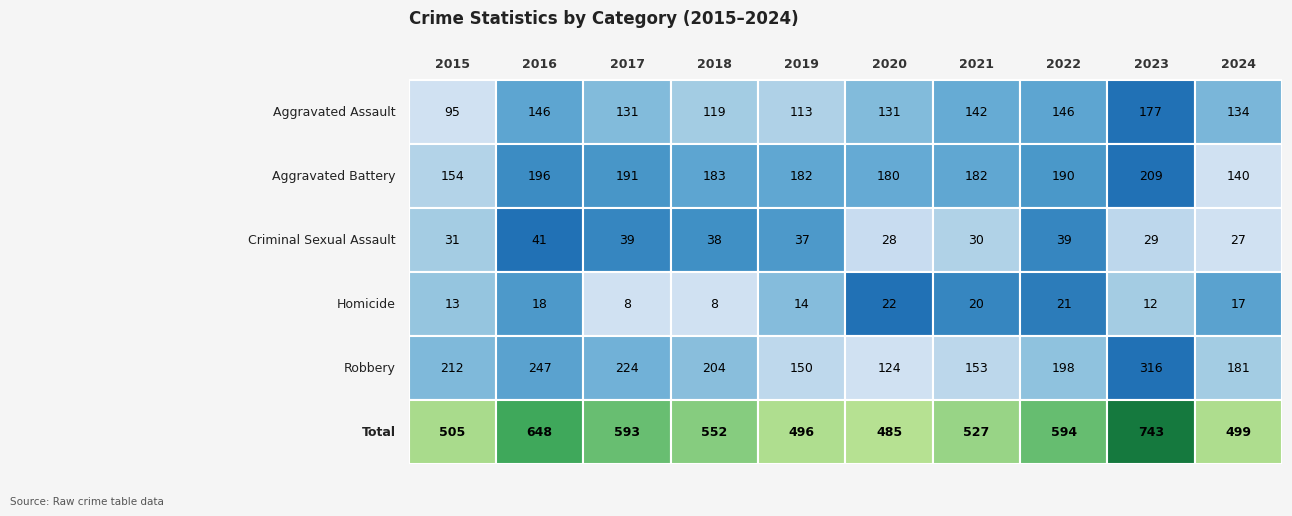

Reading right to left, what are all the values shown in this chart?

Aggravated Assault: 134	177	146	142	131	113	119	131	146	95
Aggravated Battery: 140	209	190	182	180	182	183	191	196	154
Criminal Sexual Assault: 27	29	39	30	28	37	38	39	41	31
Homicide: 17	12	21	20	22	14	8	8	18	13
Robbery: 181	316	198	153	124	150	204	224	247	212
Total: 499	743	594	527	485	496	552	593	648	505